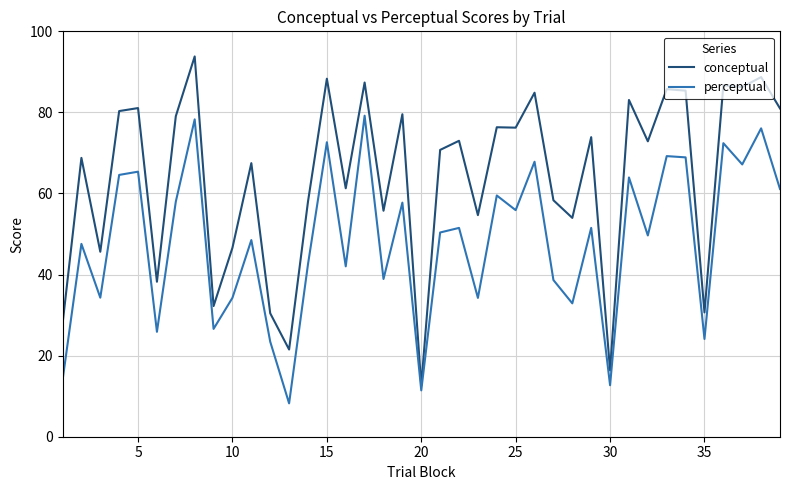

List the series in order of their peak value, lowest first.

perceptual, conceptual